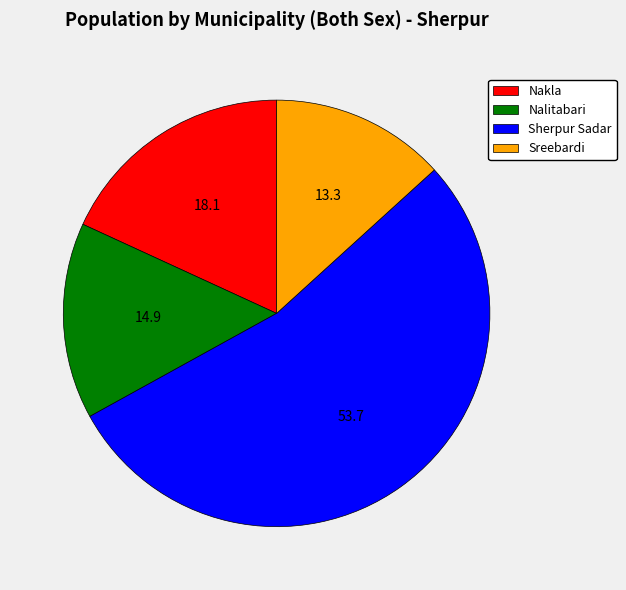

Which slice is the smallest?

Sreebardi